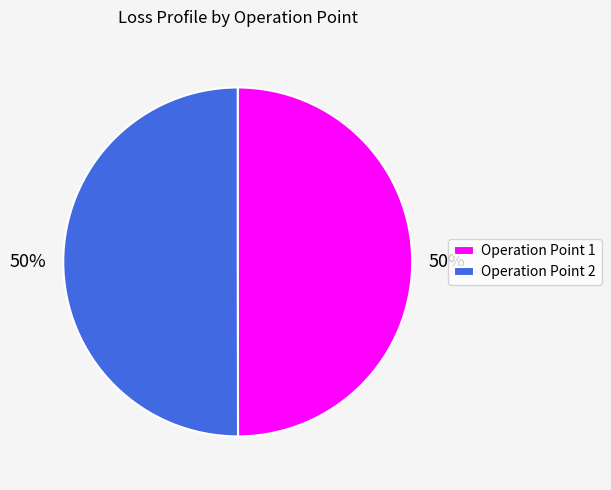

Is the sum of Operation Point 2 and Operation Point 1 greater than half?

Yes